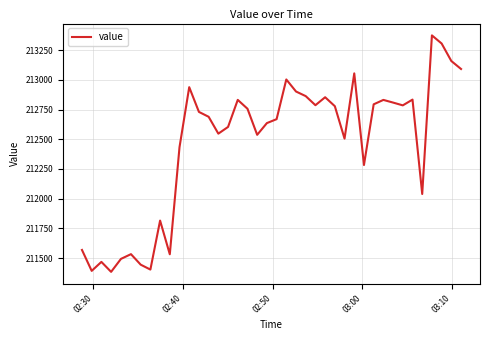

What is the smallest value displayed?

211384.0